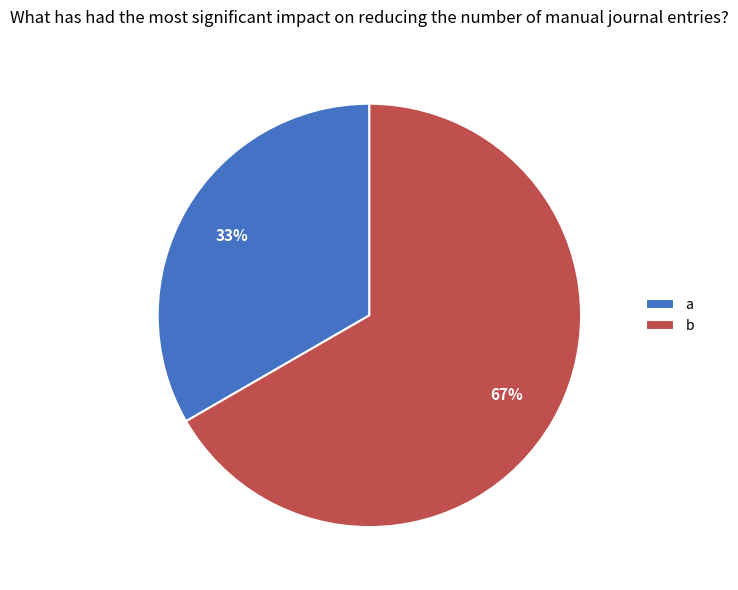

Rank the categories by value from lowest to highest.

a, b